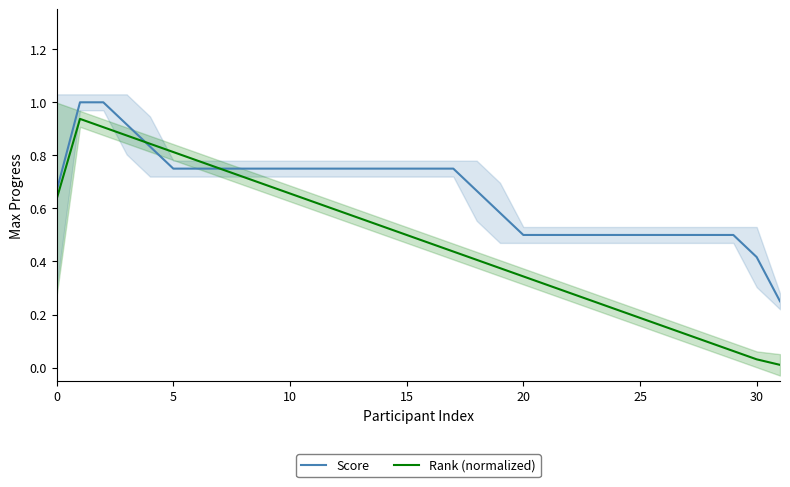

Which series has the largest range (max minus min)?

Rank (normalized)